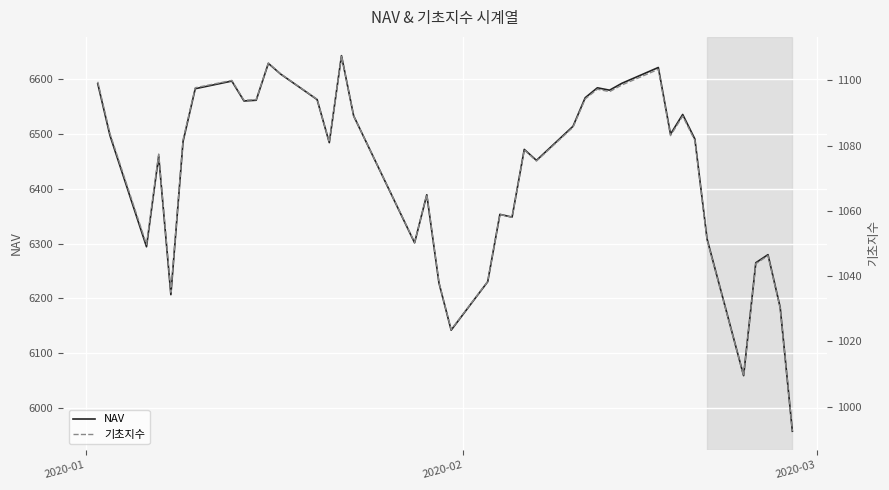

Reading left to right, extract all data points from this chart.

NAV: 6592.3	6497.8	6294.1	6460.1	6206.6	6486.6	6583.1	6597.1	6560.7	6562.0	6629.4	6610.0	6563.3	6484.5	6643.5	6533.3	6301.4	6389.2	6227.9	6141.7	6230.2	6353.4	6348.3	6472.1	6452.0	6514.4	6566.6	6584.7	6580.4	6592.9	6621.9	6499.9	6536.0	6491.1	6308.4	6058.5	6264.9	6279.7	6183.4	5956.9
기초지수: 1099.5	1083.7	1049.7	1077.4	1035.0	1081.8	1097.7	1100.0	1093.9	1094.1	1105.3	1102.0	1094.2	1081.0	1107.5	1089.0	1050.3	1065.0	1038.0	1023.6	1038.3	1058.9	1058.0	1078.7	1075.2	1085.6	1094.3	1097.3	1096.5	1098.5	1103.3	1083.0	1089.0	1081.5	1051.0	1009.4	1043.8	1046.2	1030.2	992.4